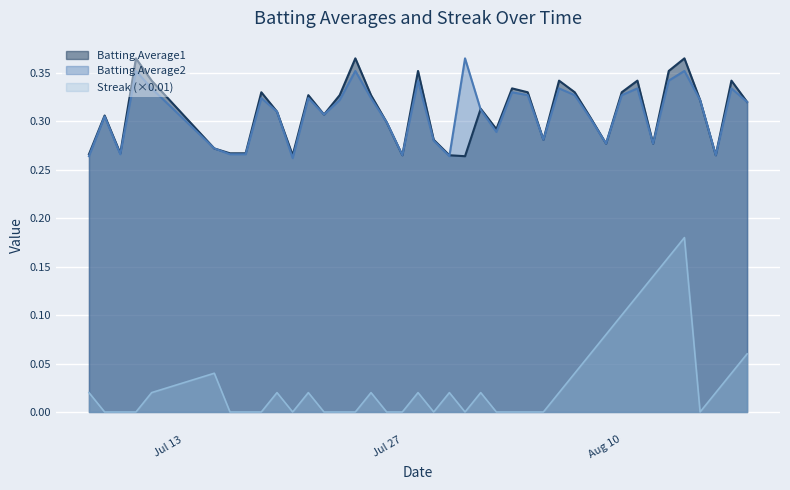

What is the difference between the maximum and minimum values in the Batting Average1 series?

0.1